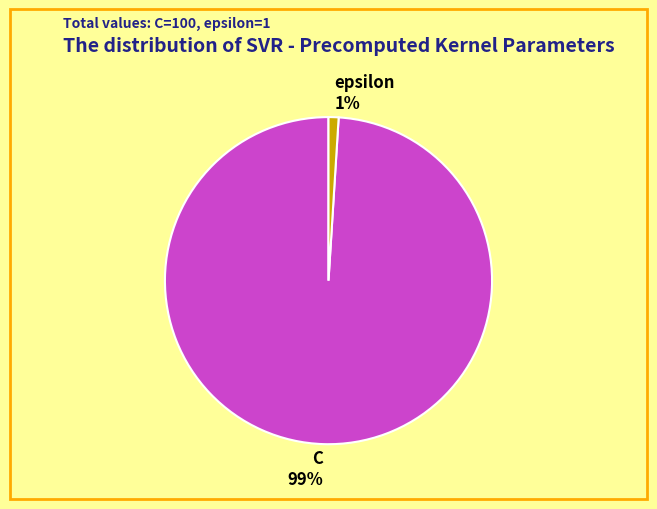

Do C and epsilon together represent more than half of the pie?

Yes